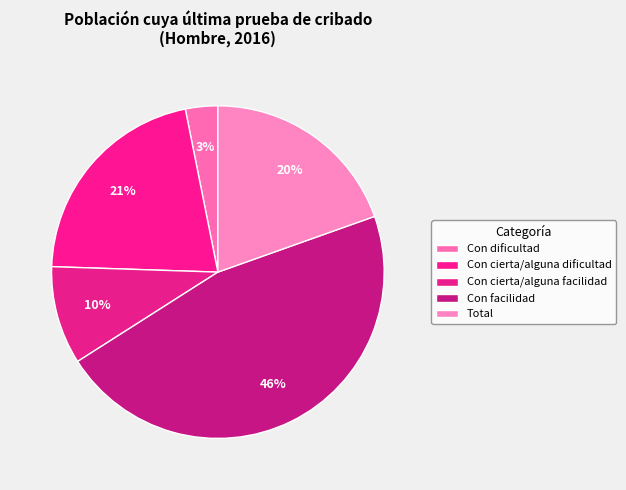

Count the number of slices in the pie.

5